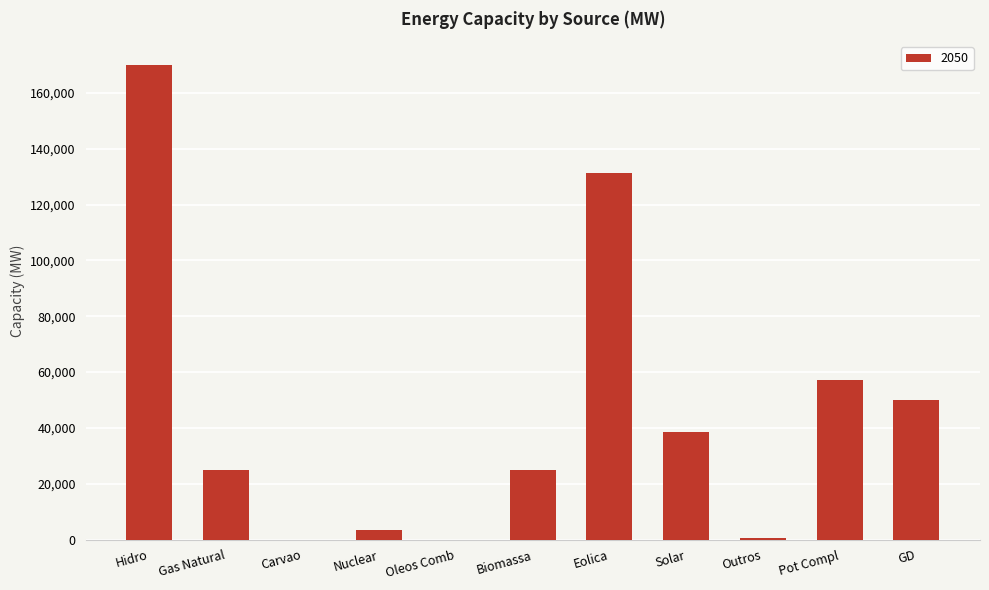

Are the bars horizontal?

No